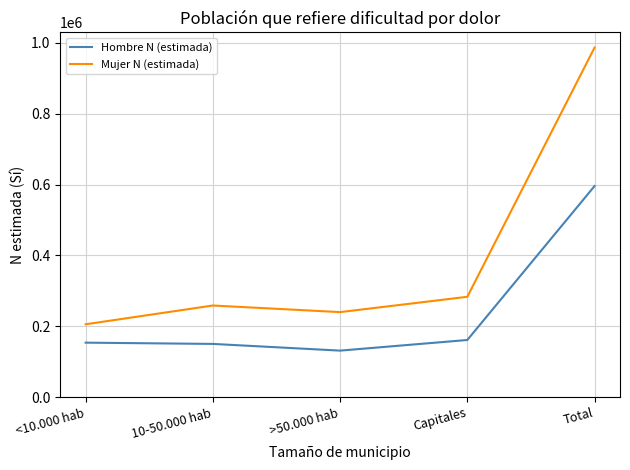

What is the sum of all Mujer N (estimada) values?

1973412